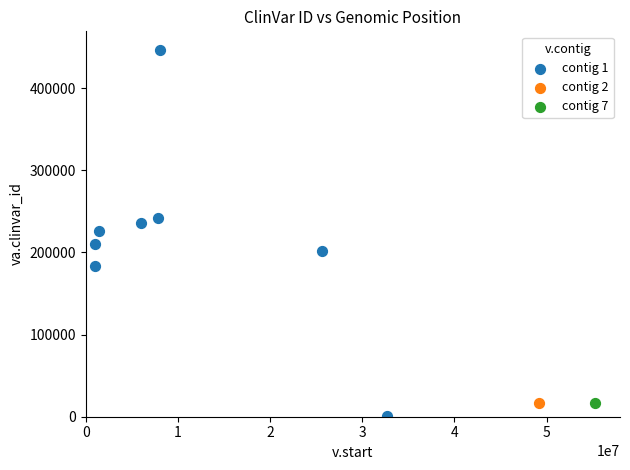

What are all the series names shown in the legend?

contig 1, contig 2, contig 7